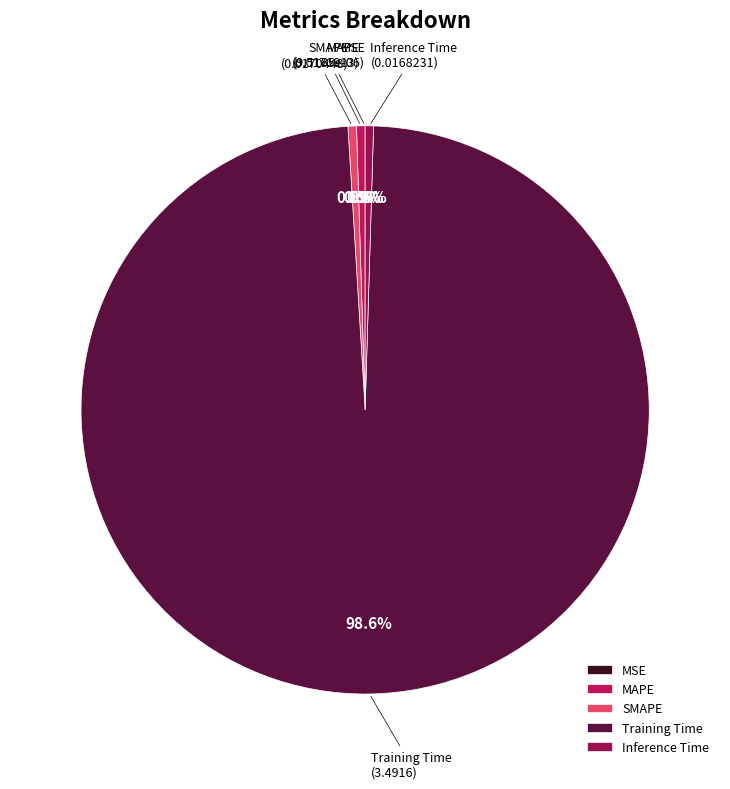

Which has a higher value, Training Time or Inference Time?

Training Time